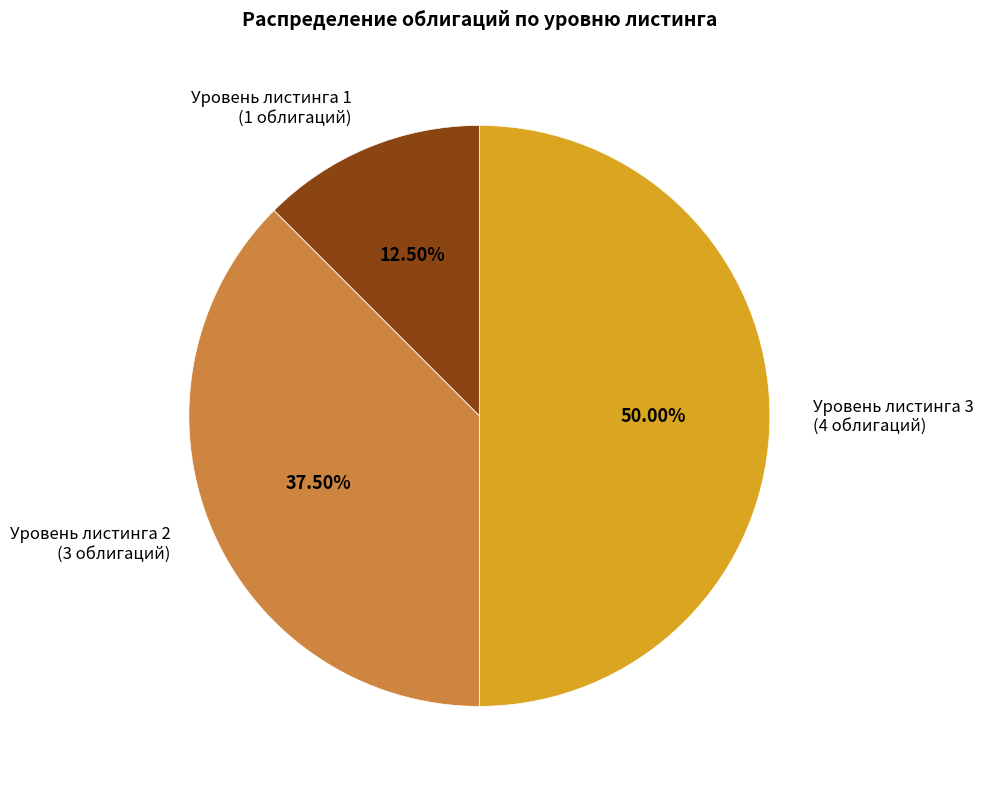

What is the ratio of the value at Уровень листинга 3 (4 облигаций) to the value at Уровень листинга 1 (1 облигаций)?

4.0